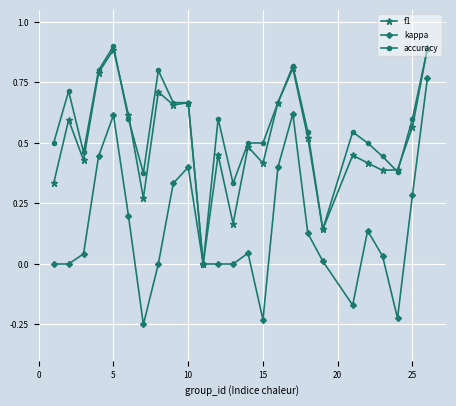

True or false: accuracy has more than 1 points higher than both neighbors.

True